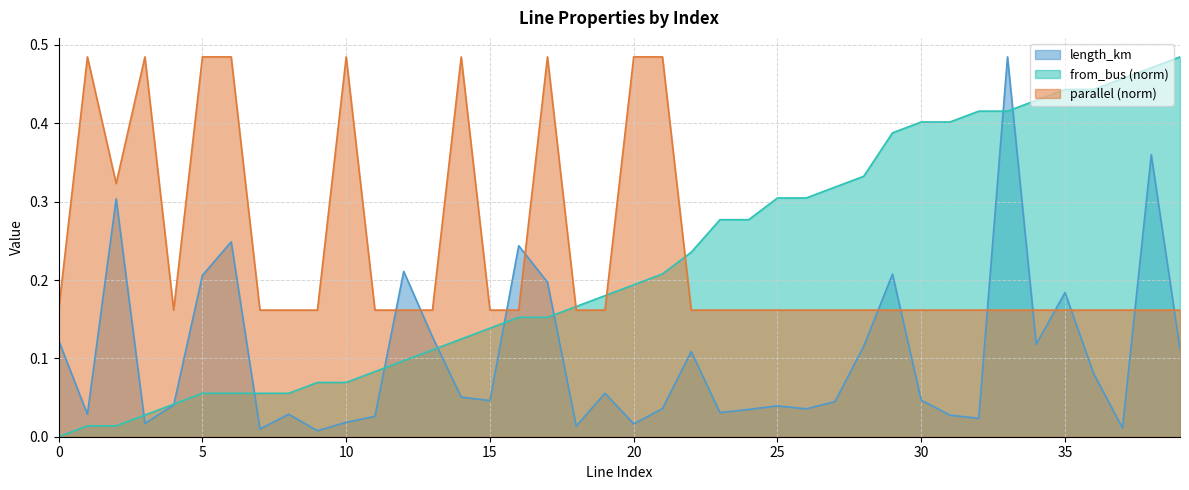

How many lines are shown in the chart?

3